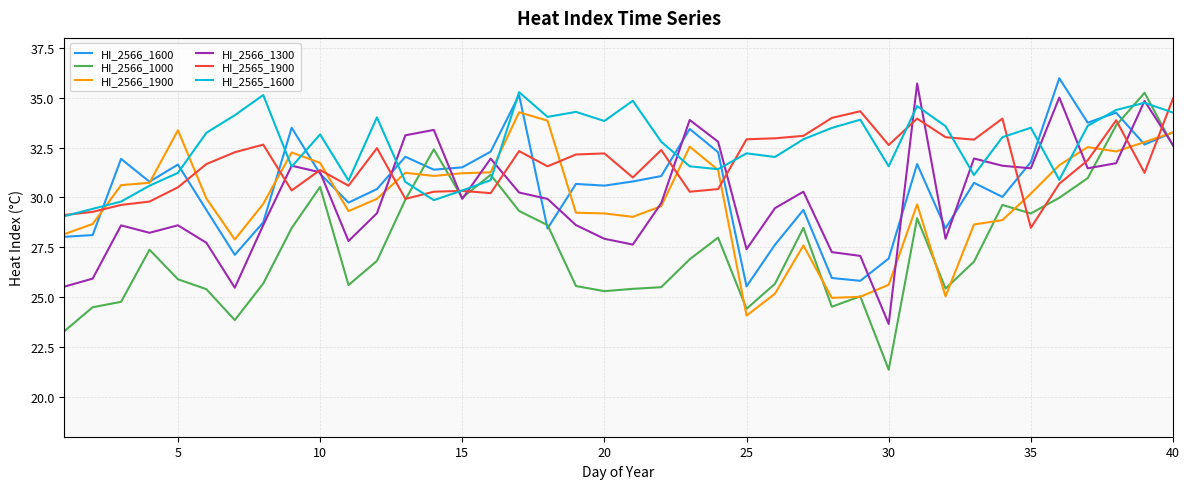

What is the minimum value shown in the chart?

21.4